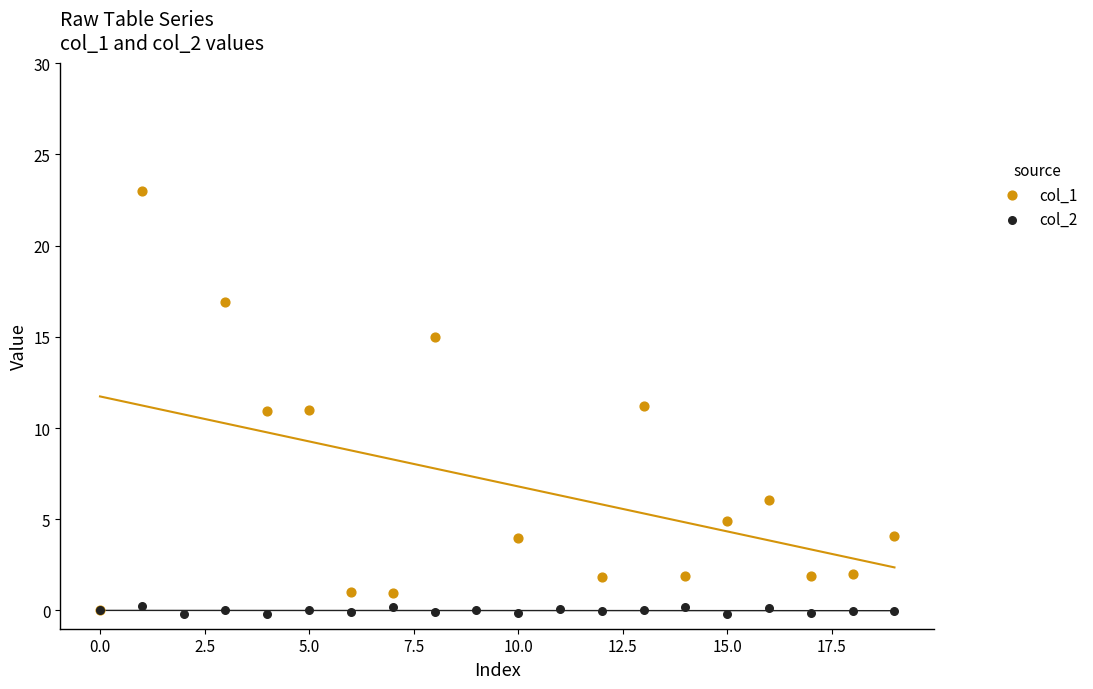

Which series has the largest total across all categories?

col_1